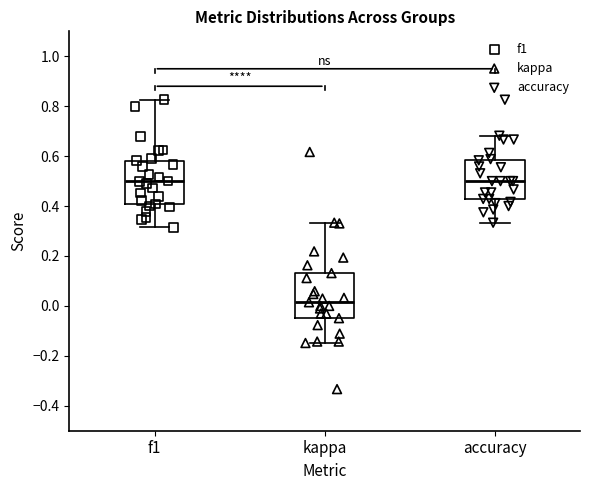

Which box has the lowest median line?

kappa